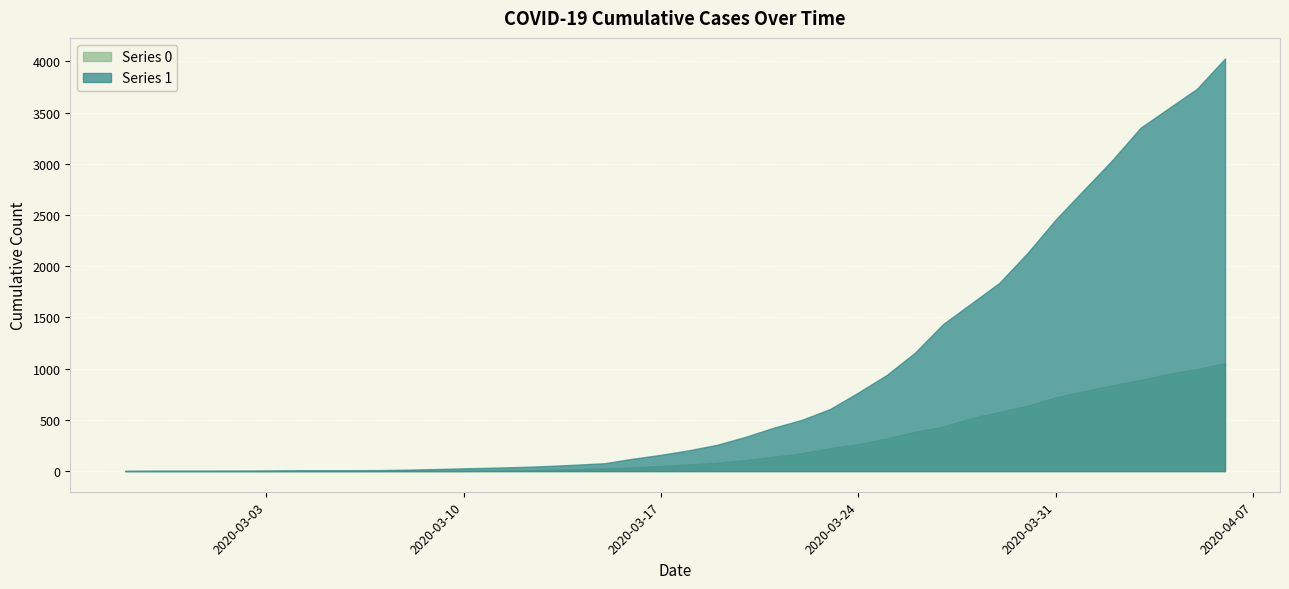

What is the difference between the maximum and second lowest values in the Series 0 series?

1054